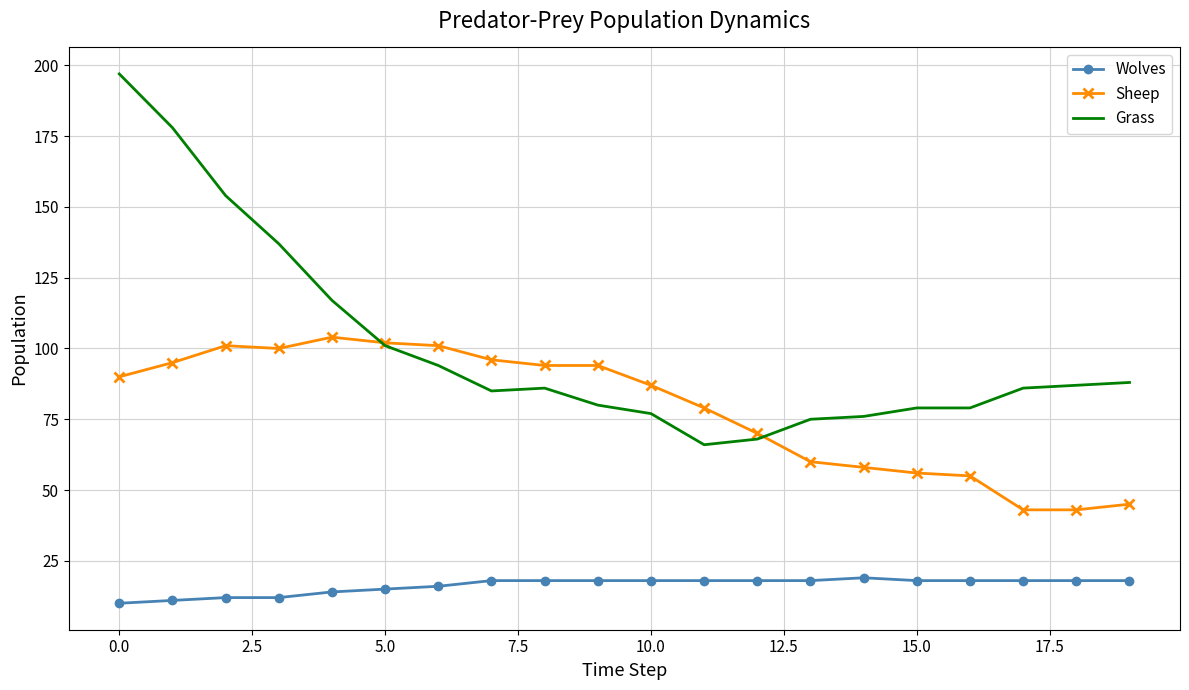

How many series are shown in this chart?

3